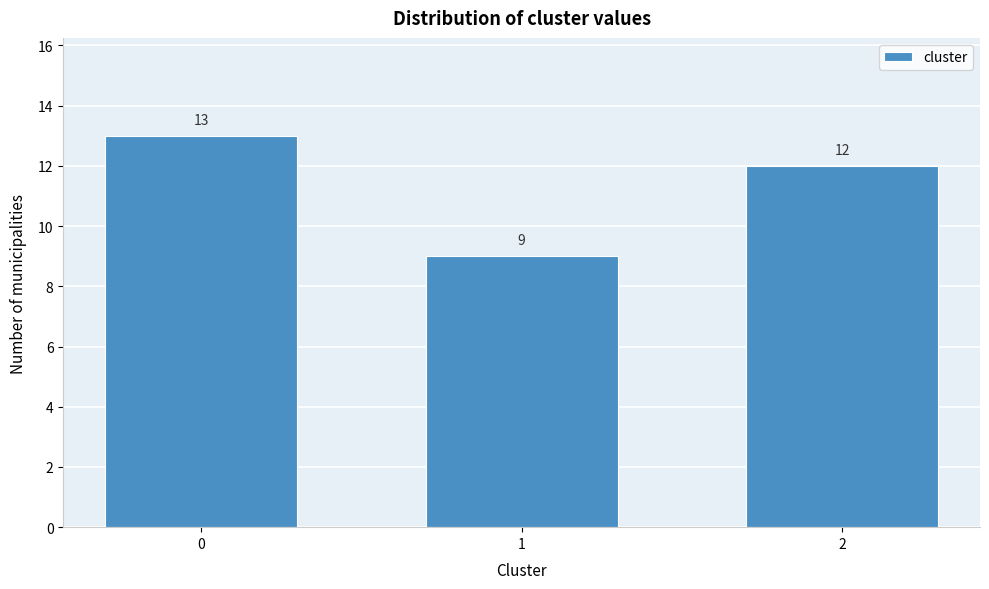

Reading right to left, what are all the values shown in this chart?

2=12	1=9	0=13